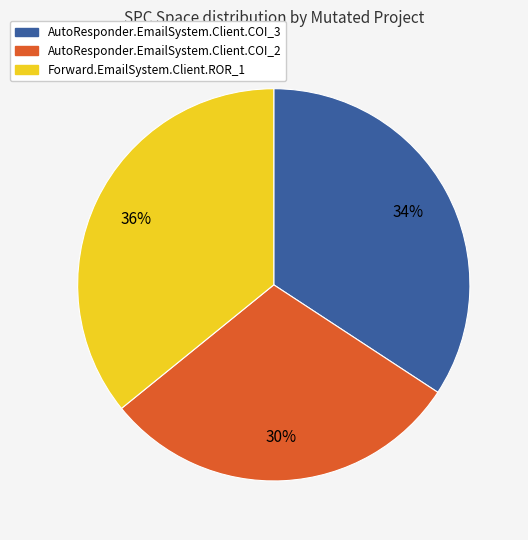

How many segments does this pie chart have?

3